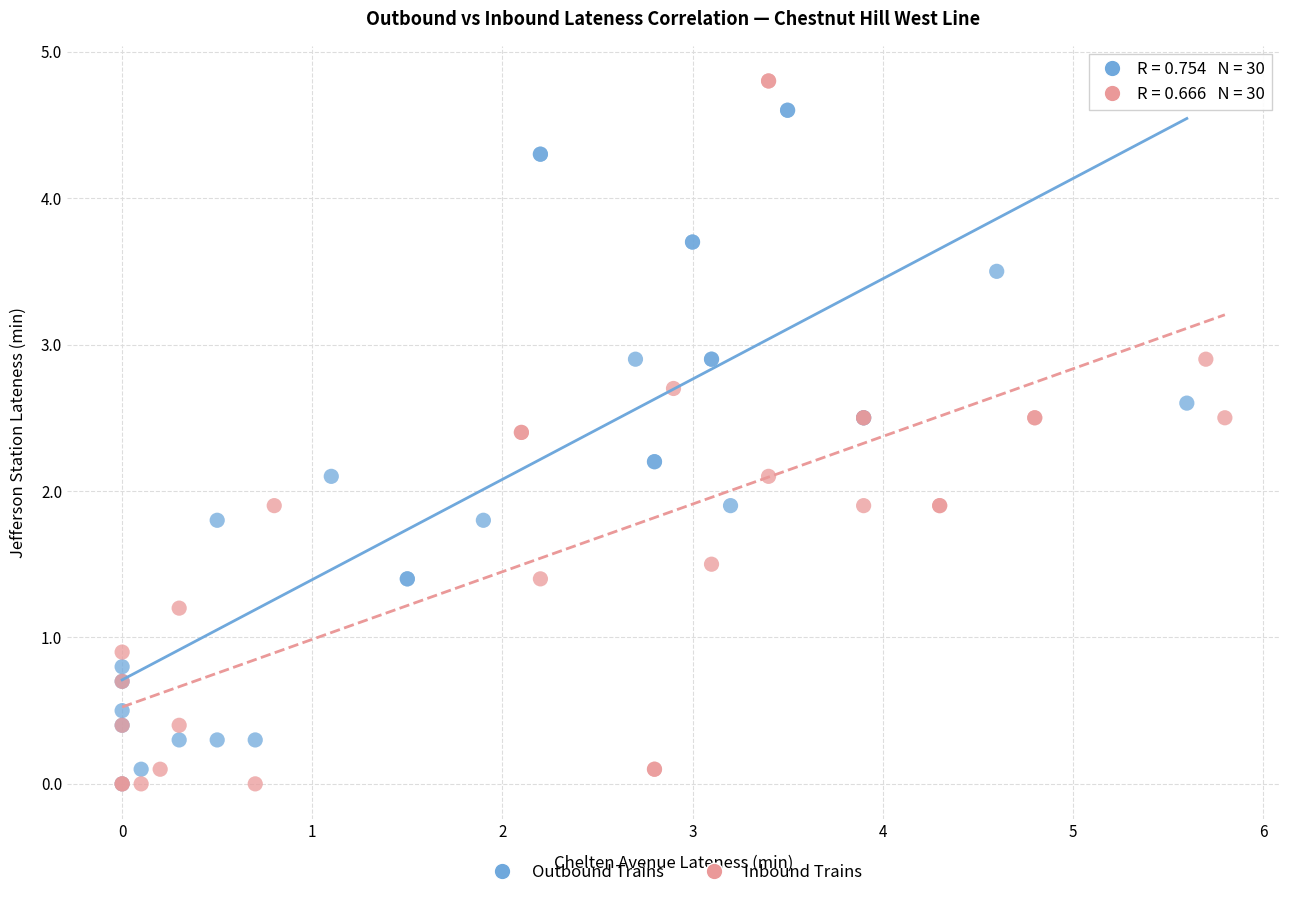

Which series has the largest Y range (max minus min)?

Inbound Trains